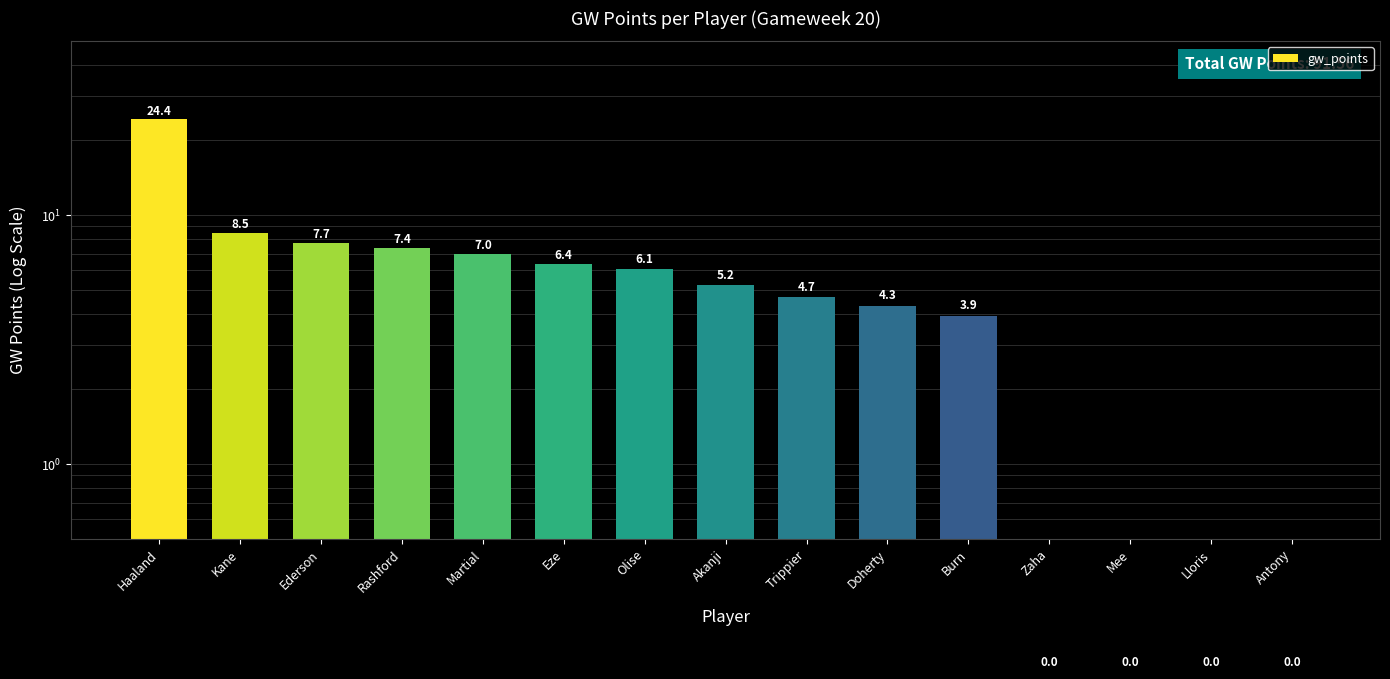

What is the change in value from Kane to Olise?

-2.4